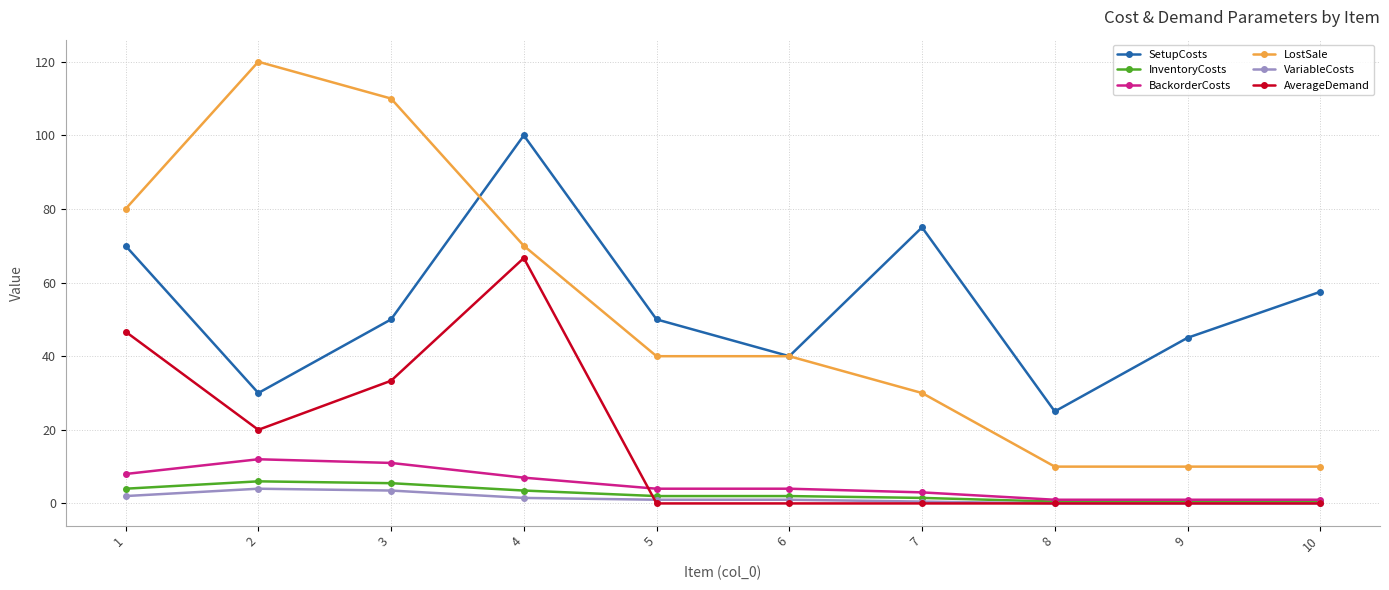

What is the sum of all SetupCosts values?

542.5